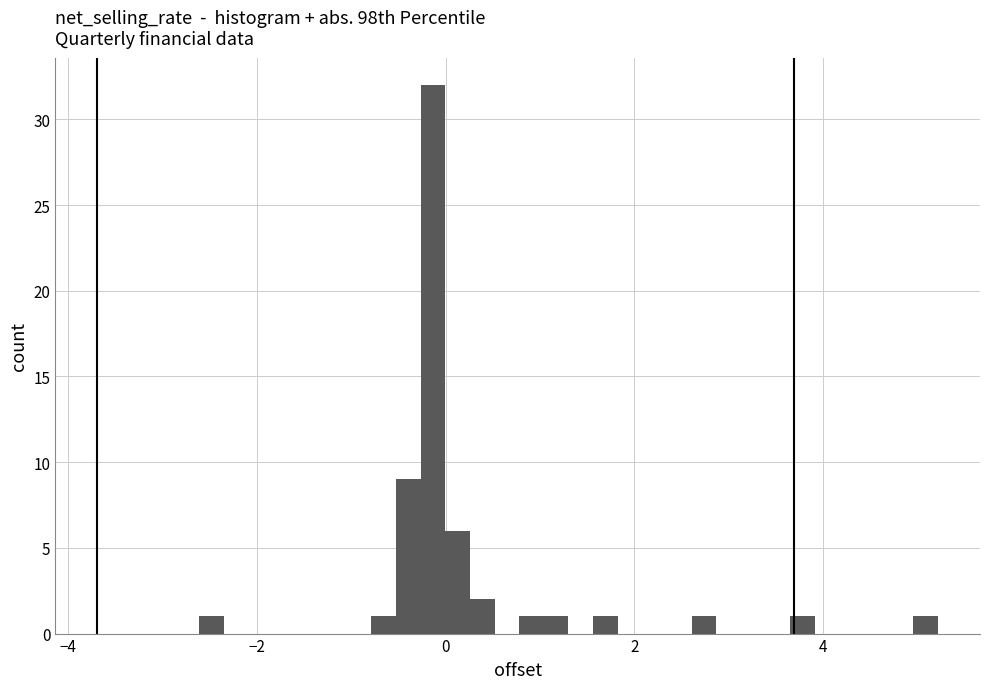

Read against the x-axis, roughly where is the centre of the tallest bar?

-0.2